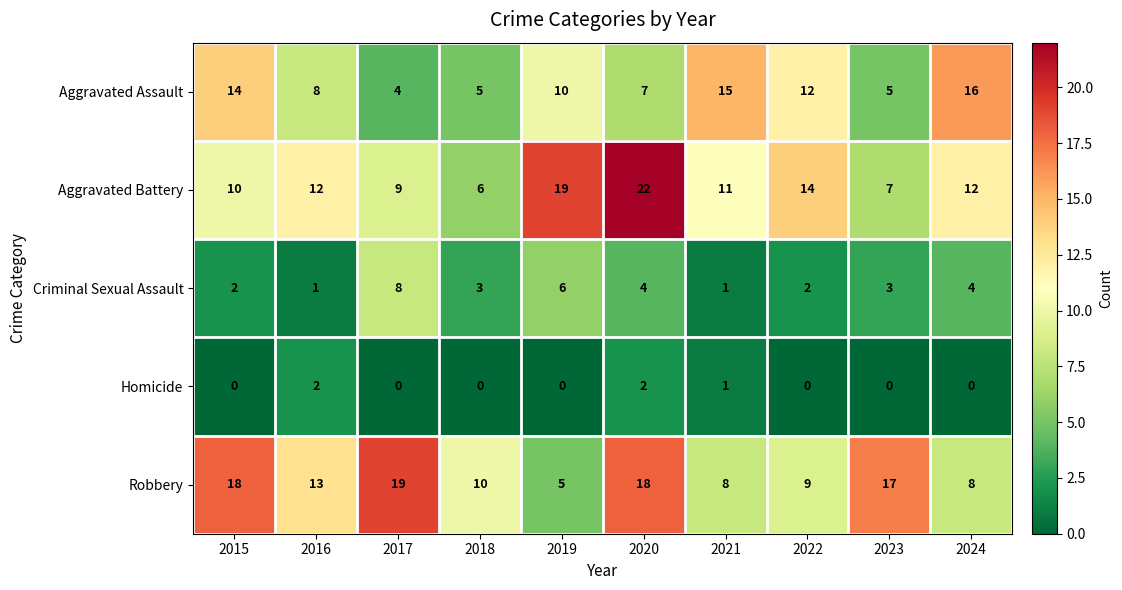

What value does the Aggravated Battery series have at 2019?

19